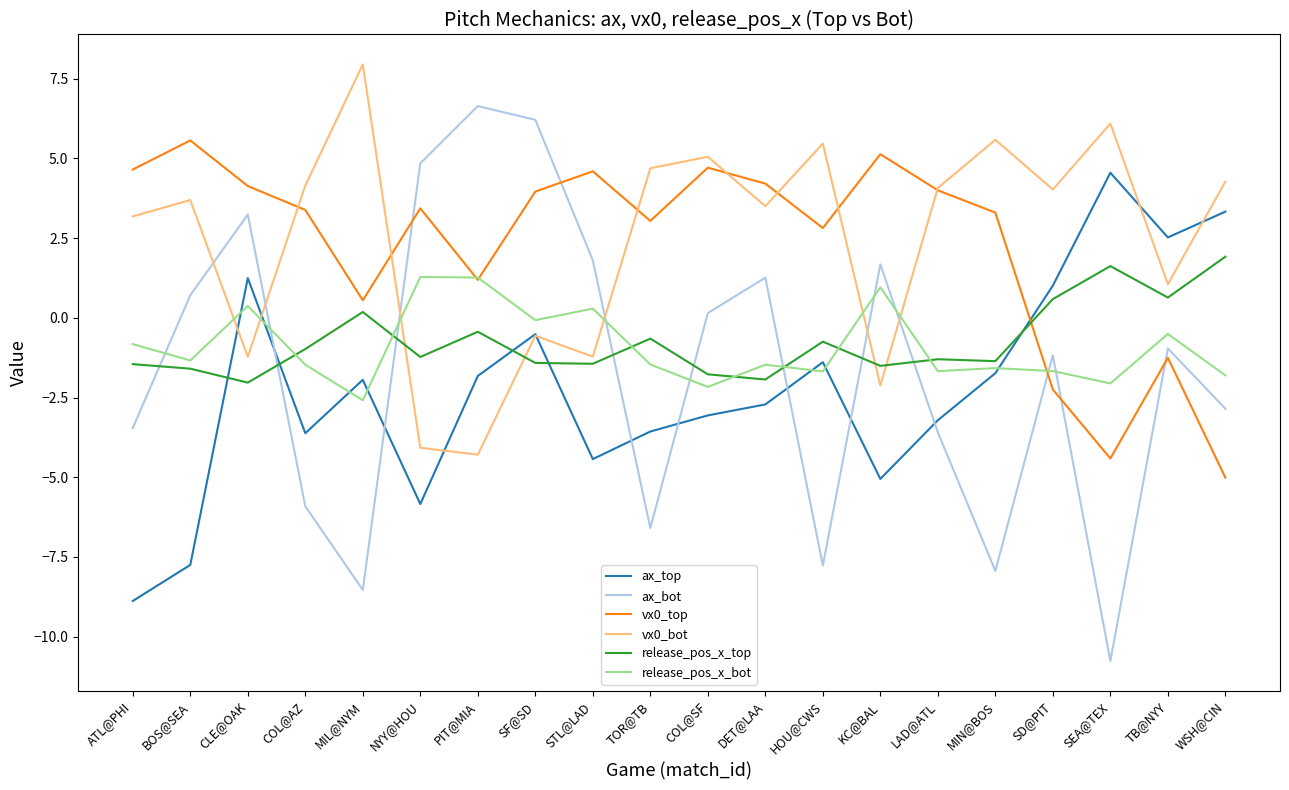

How many intersections are there between ax_bot and ax_top?

7